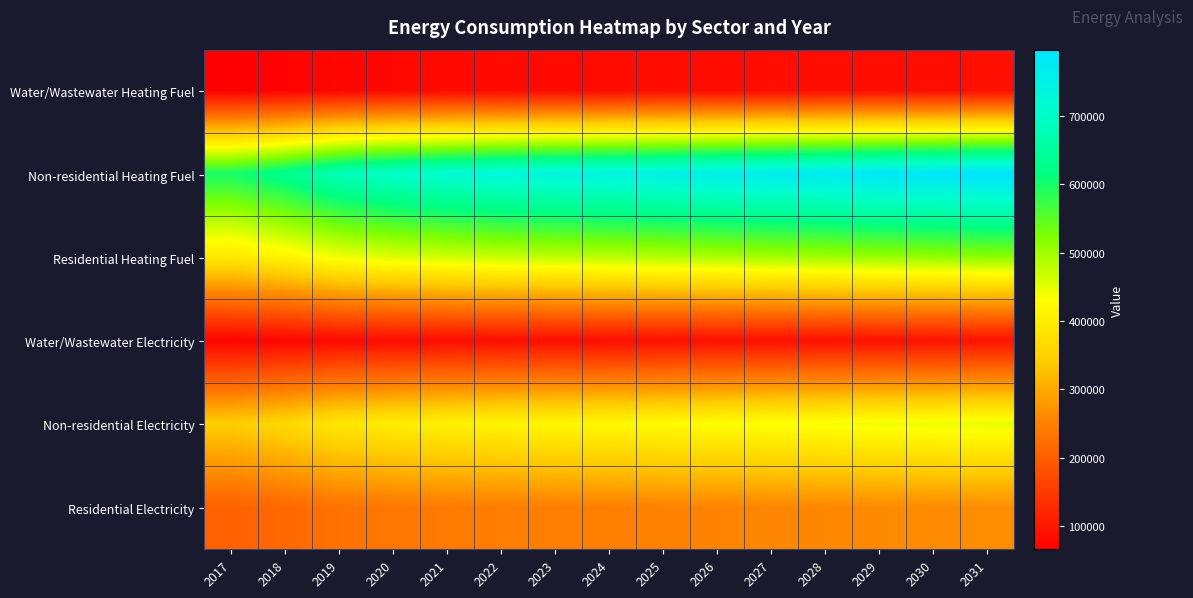

Reading left to right, list all the values displayed in this chart.

Water/Wastewater Heating Fuel: 2017=65636.0	2018=69486.4	2019=74691.6	2020=77091.0	2021=78723.2	2022=79987.9	2023=80868.4	2024=81554.8	2025=82428.0	2026=83389.6	2027=84253.8	2028=84921.9	2029=85892.5	2030=86467.9	2031=87441.8
Non-residential Heating Fuel: 2017=598629.2	2018=633818.3	2019=681323.7	2020=703316.9	2021=718272.2	2022=729708.7	2023=737626.3	2024=743784.4	2025=751701.9	2026=760499.2	2027=768416.8	2028=774574.9	2029=783372.2	2030=788650.6	2031=797447.8
Residential Heating Fuel: 2017=390666.8	2018=412452.5	2019=441863.0	2020=455479.1	2021=464738.0	2022=471818.3	2023=476720.0	2024=480532.5	2025=485434.3	2026=490880.7	2027=495782.5	2028=499595.0	2029=505041.3	2030=508309.2	2031=513755.6
Water/Wastewater Electricity: 2017=70057.1	2018=73773.4	2019=78803.9	2020=81113.4	2021=82685.0	2022=83917.8	2023=84780.6	2024=85454.7	2025=86303.8	2026=87230.9	2027=88063.1	2028=88702.9	2029=89646.8	2030=90200.4	2031=91150.6
Non-residential Electricity: 2017=344827.8	2018=363192.9	2019=387985.9	2020=399464.1	2021=407269.3	2022=413238.0	2023=417370.2	2024=420584.1	2025=424716.3	2026=429307.5	2027=433439.7	2028=436653.6	2029=441244.9	2030=443999.7	2031=448591.0
Residential Electricity: 2017=204096.0	2018=214966.0	2019=229640.4	2020=236434.1	2021=241053.8	2022=244586.6	2023=247032.3	2024=248934.5	2025=251380.3	2026=254097.8	2027=256543.5	2028=258445.7	2029=261163.2	2030=262793.7	2031=265511.2